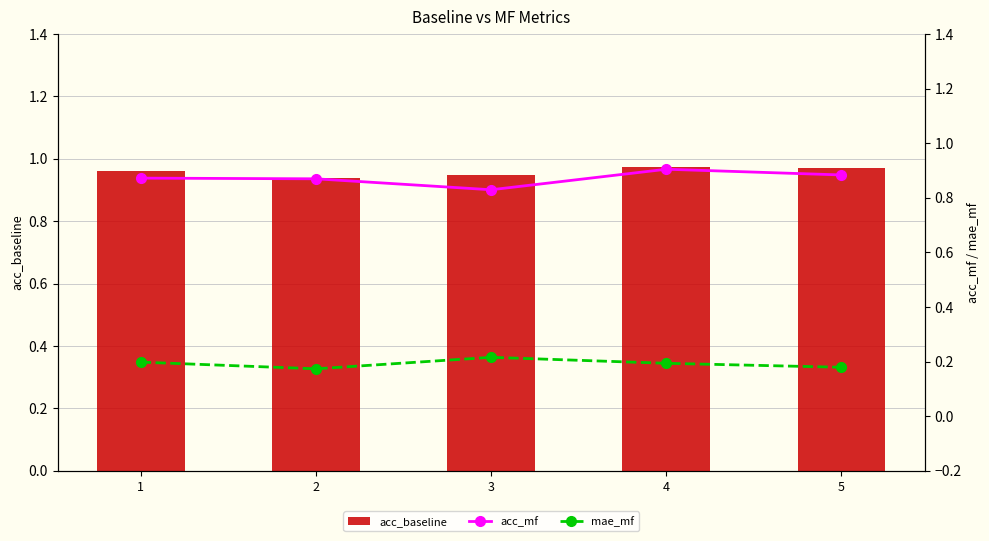

Between 1 and 4, which series saw the biggest shift?

acc_mf